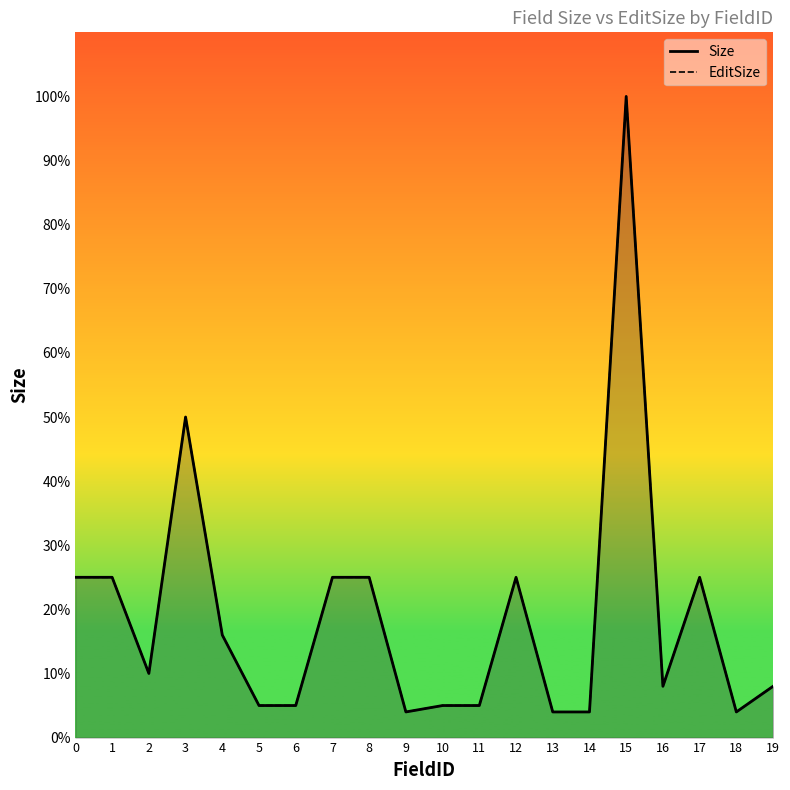

How many interior local peaks does the EditSize series have?

4